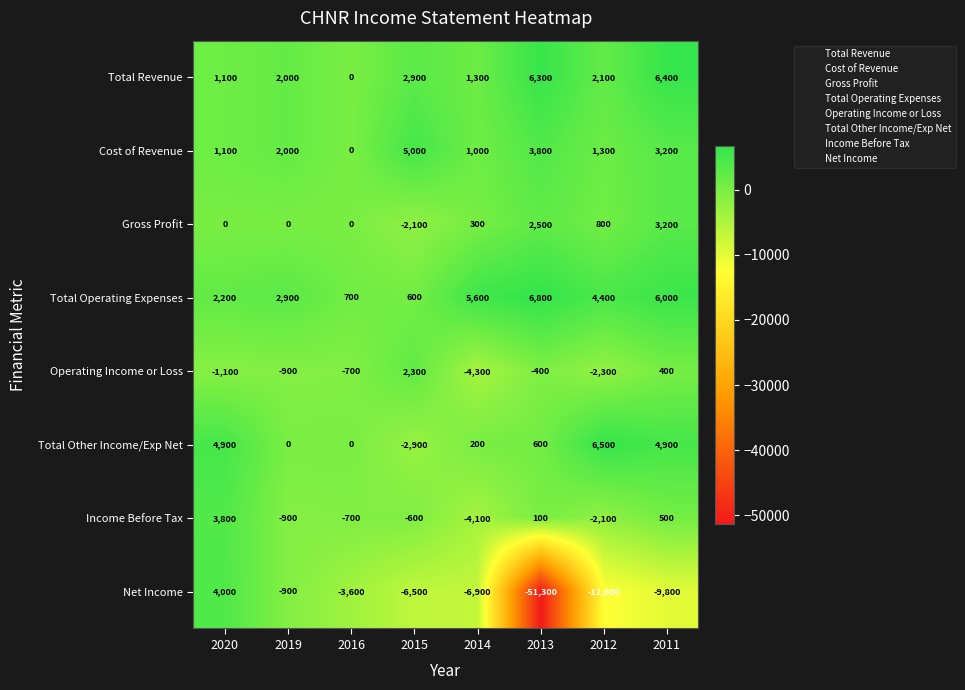

The value of Total Revenue at 2014 is 720. True or false?

False